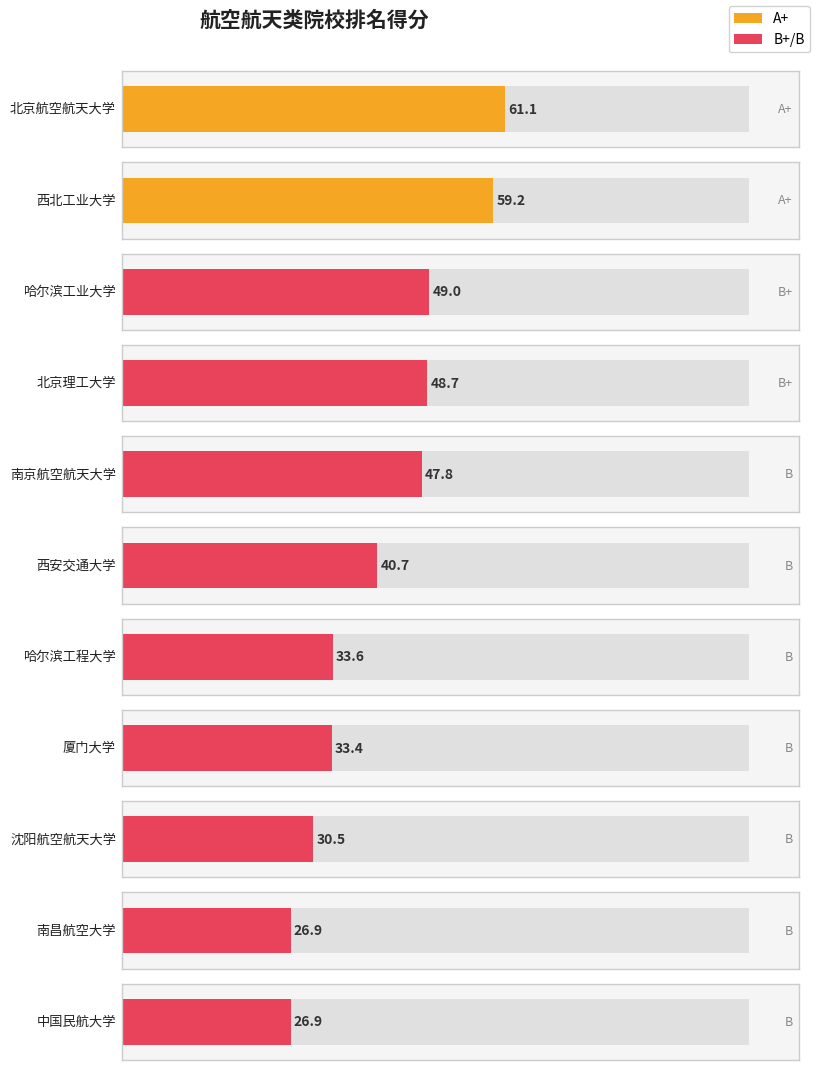

Does the chart contain stacked bars?

No